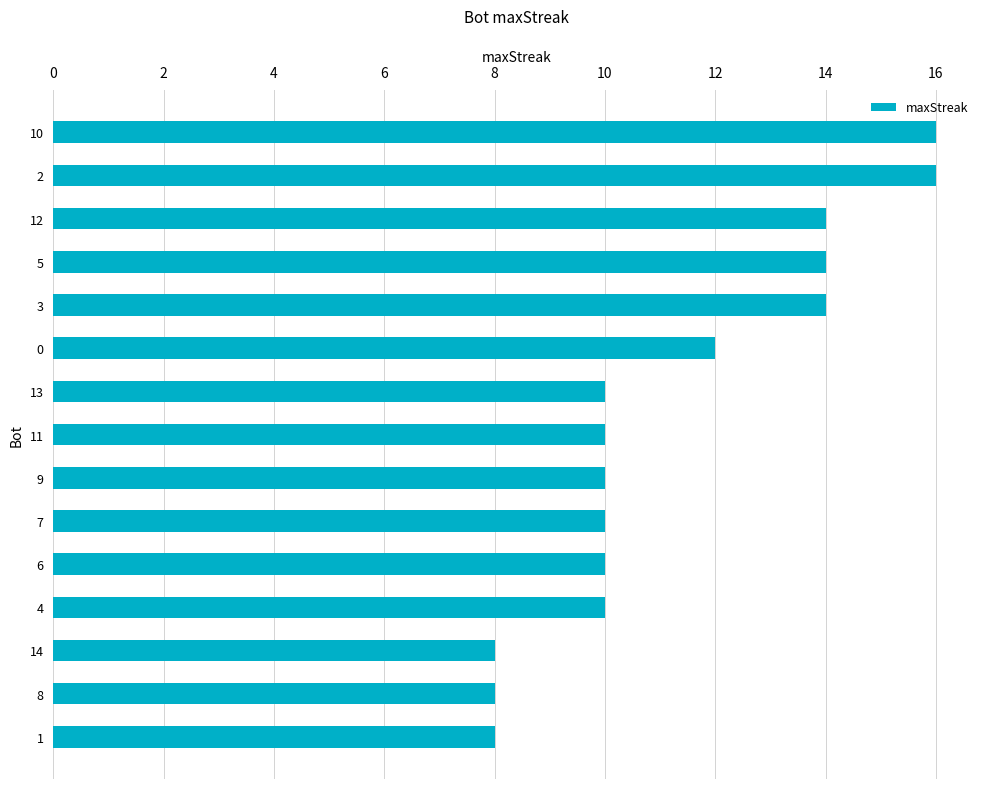

How many distinct data groups are displayed?

1